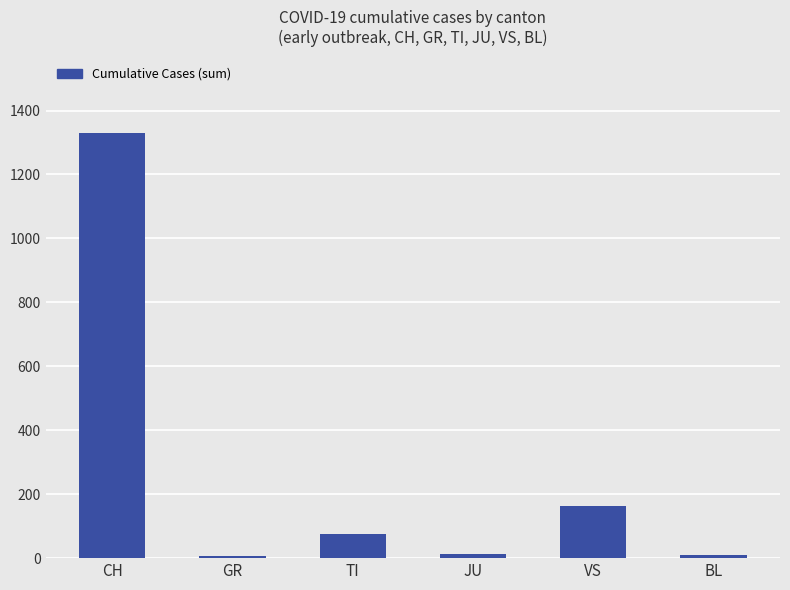

Which has a higher value, VS or GR?

VS